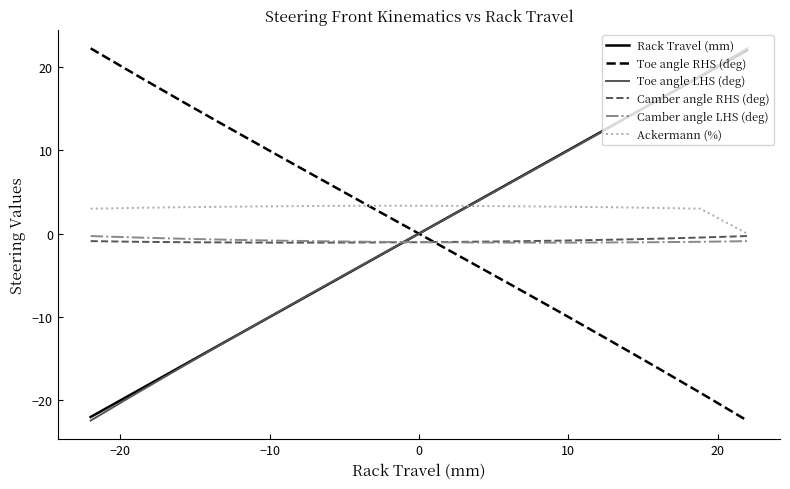

Which series has the largest total across all categories?

Ackermann (%)